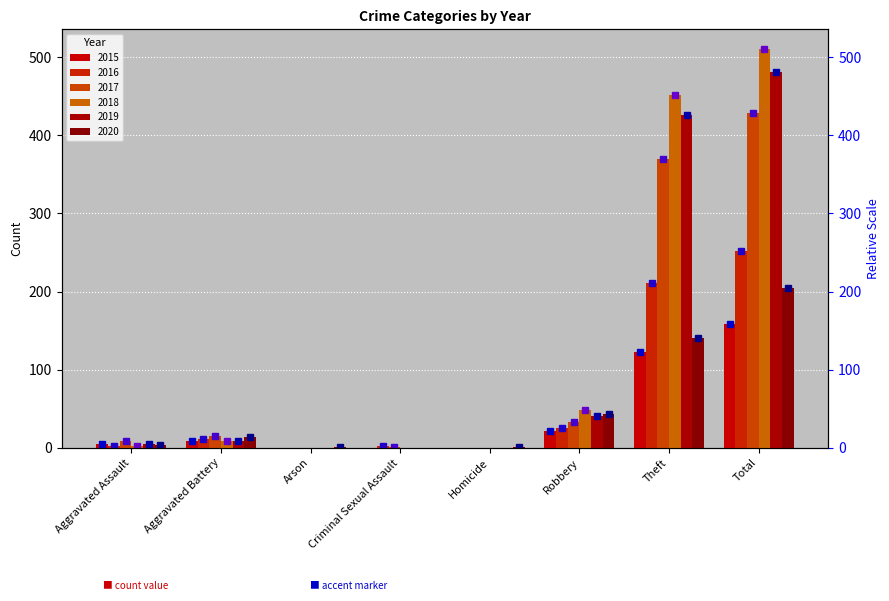

Which series changed the most between Arson and Total?

2018